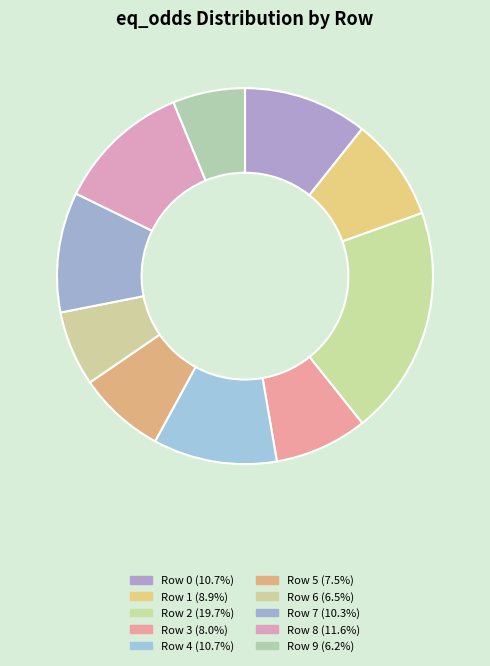

How many segments does this pie chart have?

10